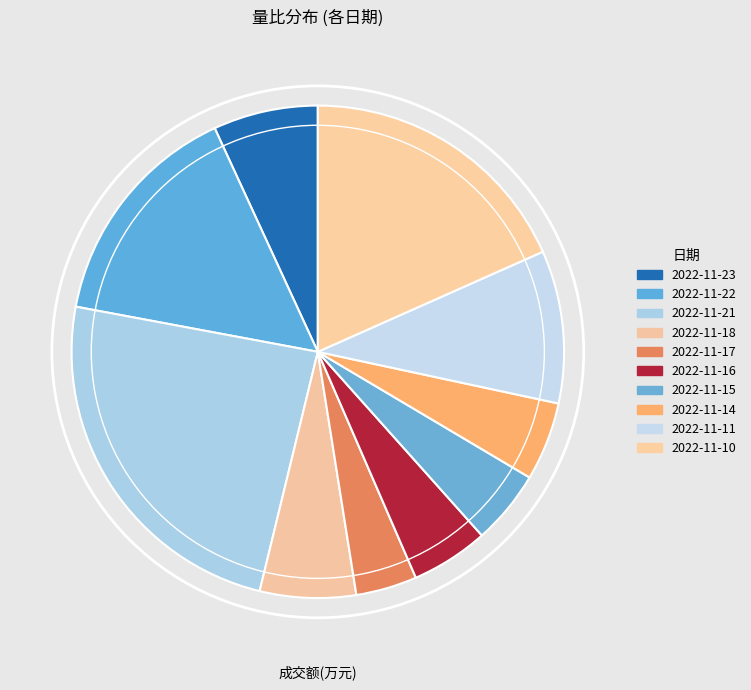

Which category has the smallest portion of the pie?

2022-11-17